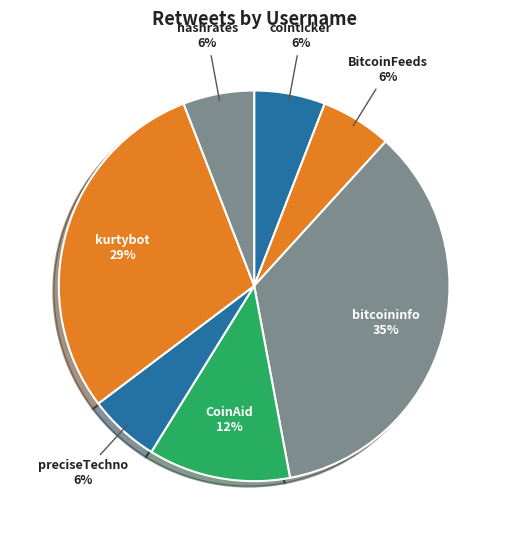

Which category has the biggest portion of the pie?

bitcoininfo